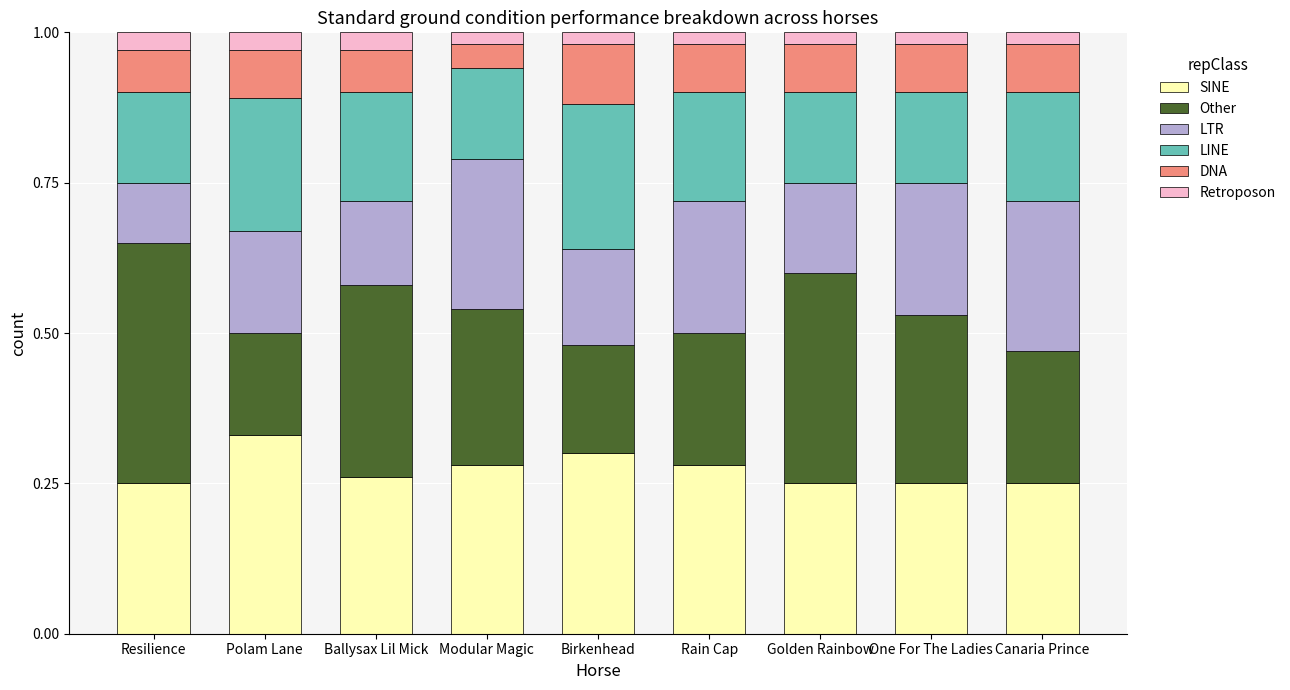

Is it true that SINE equals 0.3 at Modular Magic?

True